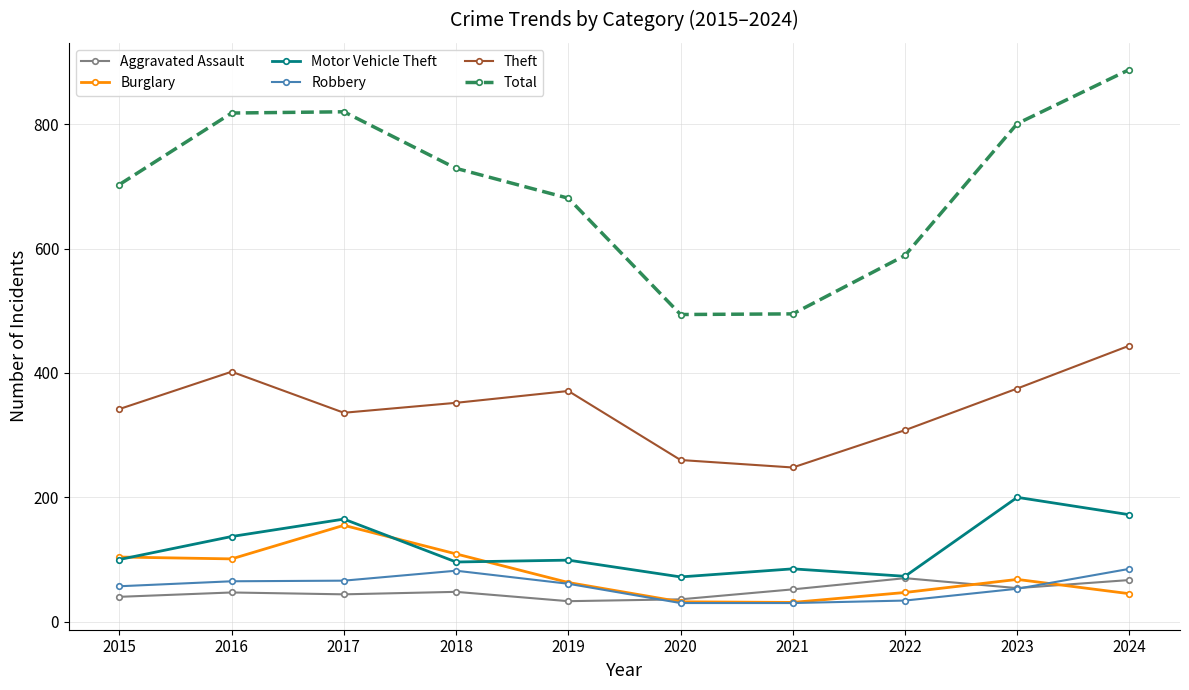

What is the value of the Theft point at the 6th from the left?

260